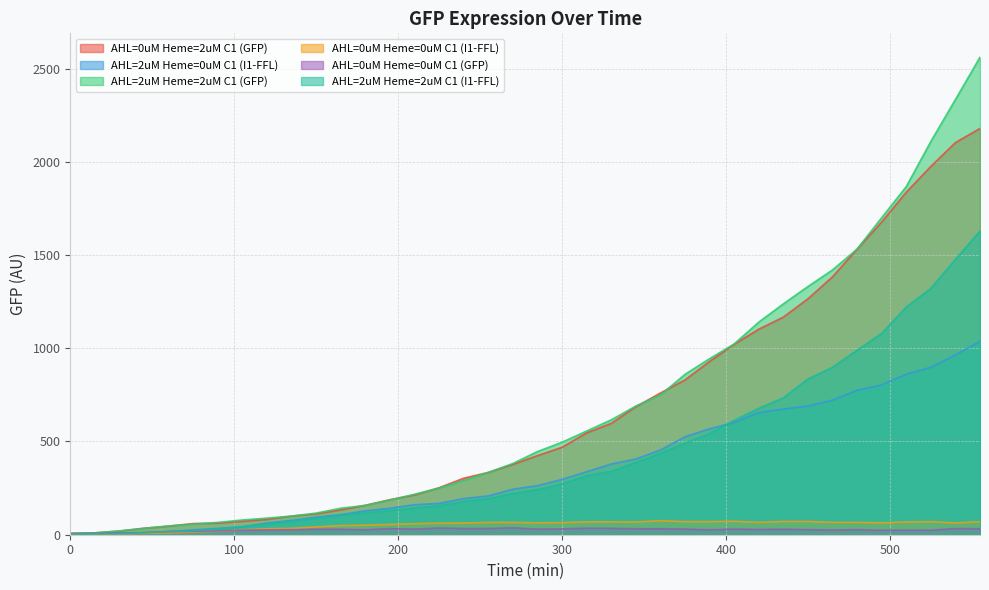

At which label is AHL=2uM Heme=2uM C1 (GFP) closest to 1284?

435